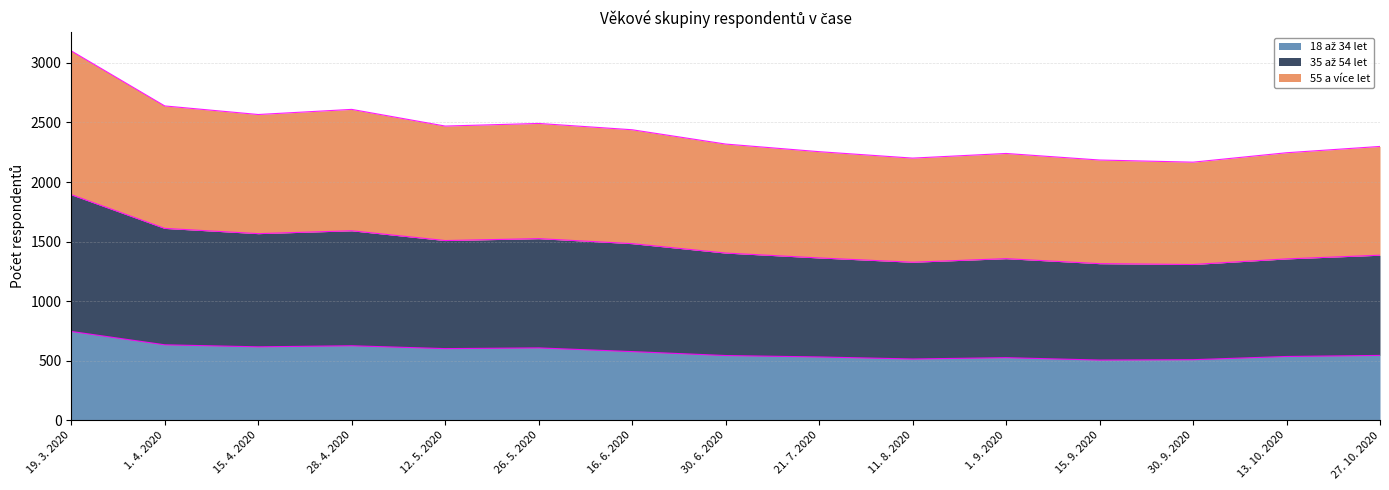

How many categories are shown in the chart?

15